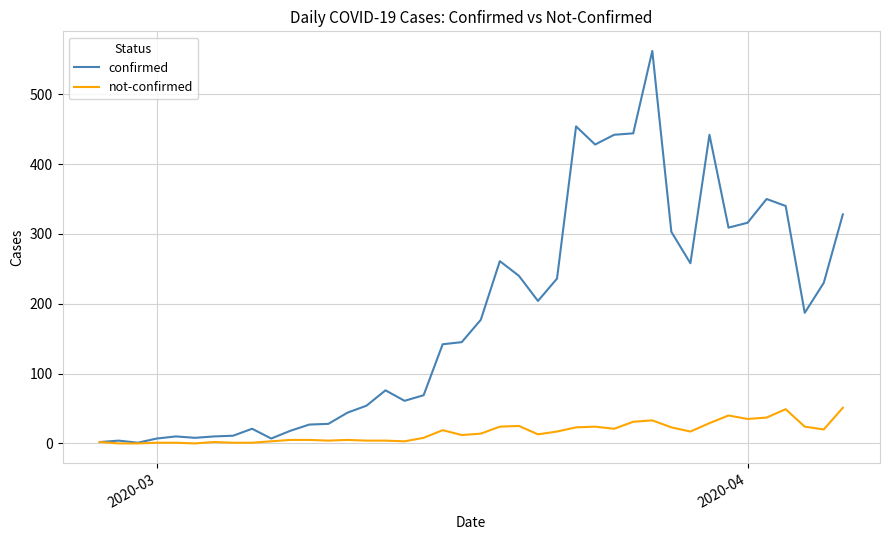

What is the maximum value shown in the chart?

562